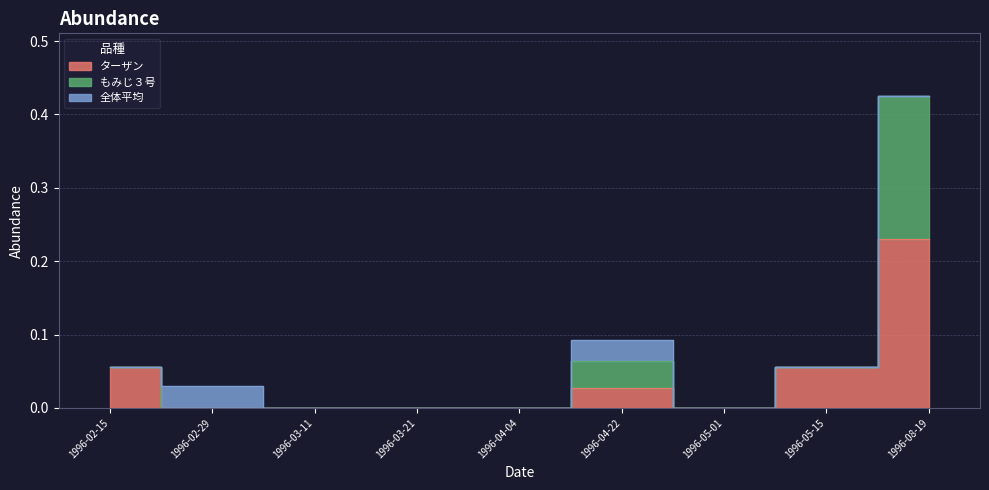

Is it true that もみじ３号 equals 0.1 at 1996-02-29?

False